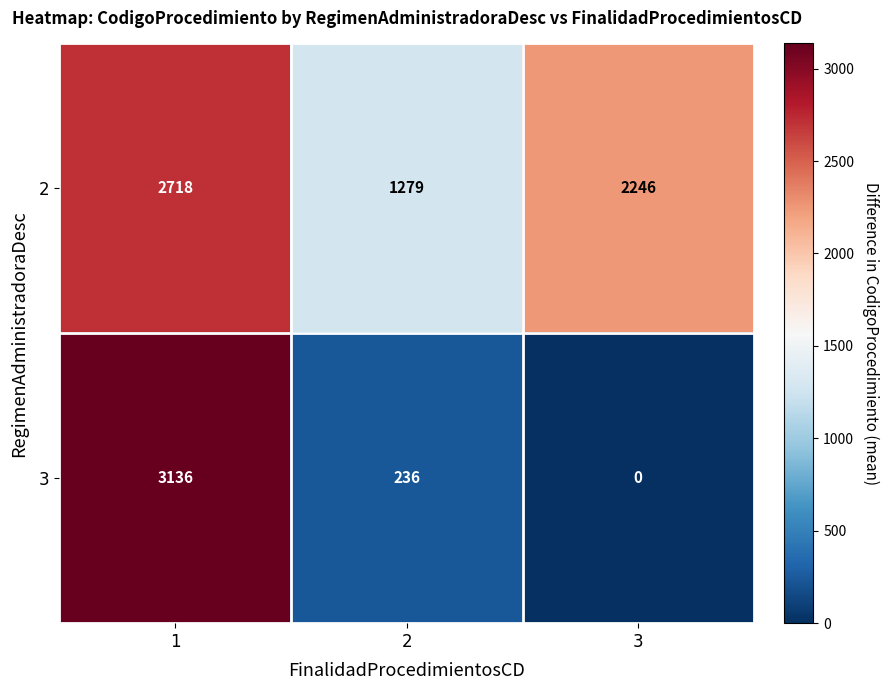

At how many categories does at least one series exceed 2592?

1